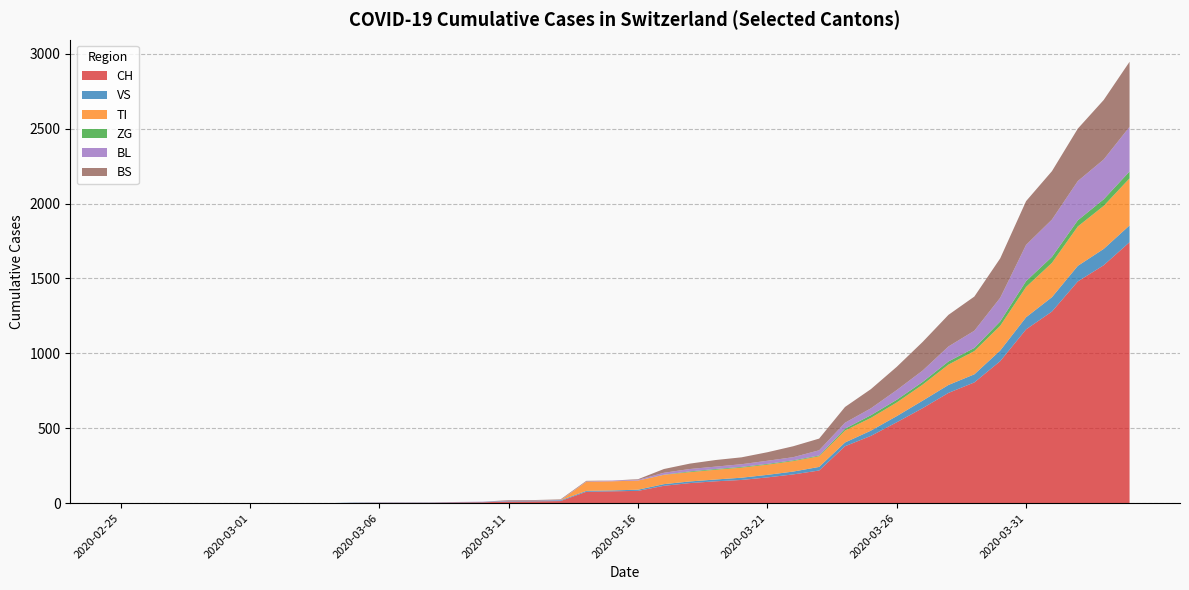

Reading left to right, list all the values displayed in this chart.

CH: 0	0	0	0	0	0	0	0	0	2	3	3	3	5	6	11	12	14	76	79	82	116	134	146	155	172	192	218	380	449	540	634	736	806	948	1160	1279	1480	1588	1742
VS: 0	0	0	0	0	0	0	0	0	2	2	2	2	2	2	3	3	5	6	6	8	11	11	12	15	17	19	24	25	35	41	50	53	54	71	81	96	104	109	112
TI: 0	0	0	0	0	0	0	0	0	0	0	0	0	0	0	0	0	0	61	61	61	62	62	65	67	68	70	71	80	85	91	107	136	155	165	202	229	263	287	314
ZG: 0	0	0	0	0	0	0	0	0	0	0	0	0	0	0	0	0	0	0	0	0	1	5	5	5	5	5	5	12	18	18	18	21	21	29	39	40	41	44	46
BL: 0	0	0	0	0	0	0	0	0	0	0	0	0	1	2	2	2	2	2	5	5	13	16	16	18	21	21	35	40	46	65	76	100	115	158	242	249	262	266	298
BS: 0	0	0	0	0	0	0	0	0	0	0	0	0	0	0	4	4	4	4	0	4	25	36	44	46	57	73	78	105	128	155	191	211	228	263	292	323	350	397	434